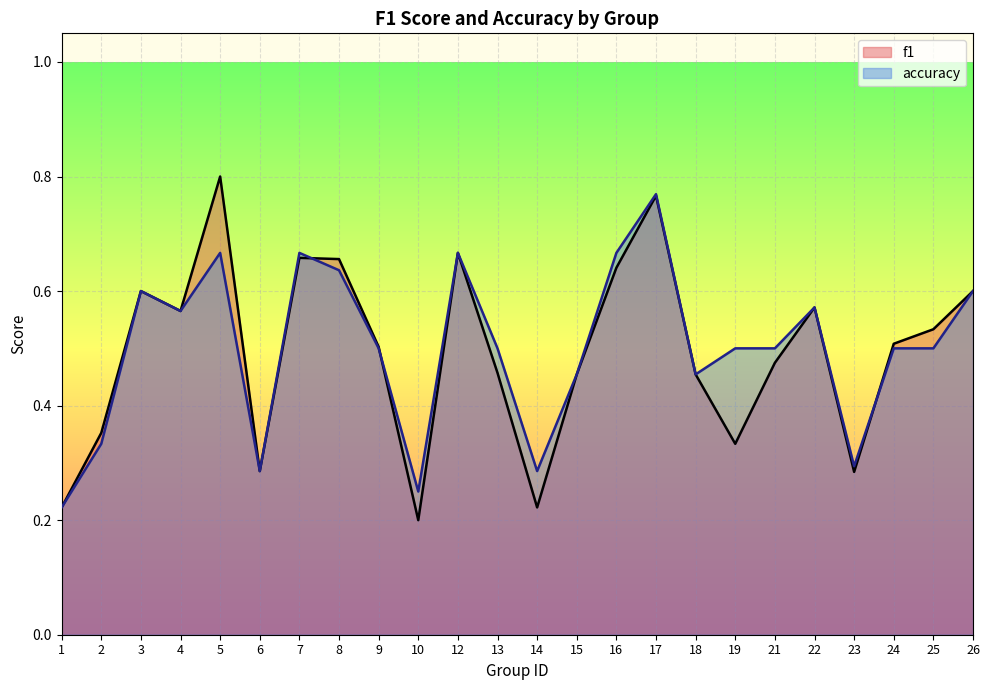

Reading left to right, what are all the values shown in this chart?

f1: 1=0.2	2=0.4	3=0.6	4=0.6	5=0.8	6=0.3	7=0.7	8=0.7	9=0.5	10=0.2	12=0.7	13=0.5	14=0.2	15=0.5	16=0.6	17=0.8	18=0.5	19=0.3	21=0.5	22=0.6	23=0.3	24=0.5	25=0.5	26=0.6
accuracy: 1=0.2	2=0.3	3=0.6	4=0.6	5=0.7	6=0.3	7=0.7	8=0.6	9=0.5	10=0.2	12=0.7	13=0.5	14=0.3	15=0.5	16=0.7	17=0.8	18=0.5	19=0.5	21=0.5	22=0.6	23=0.3	24=0.5	25=0.5	26=0.6